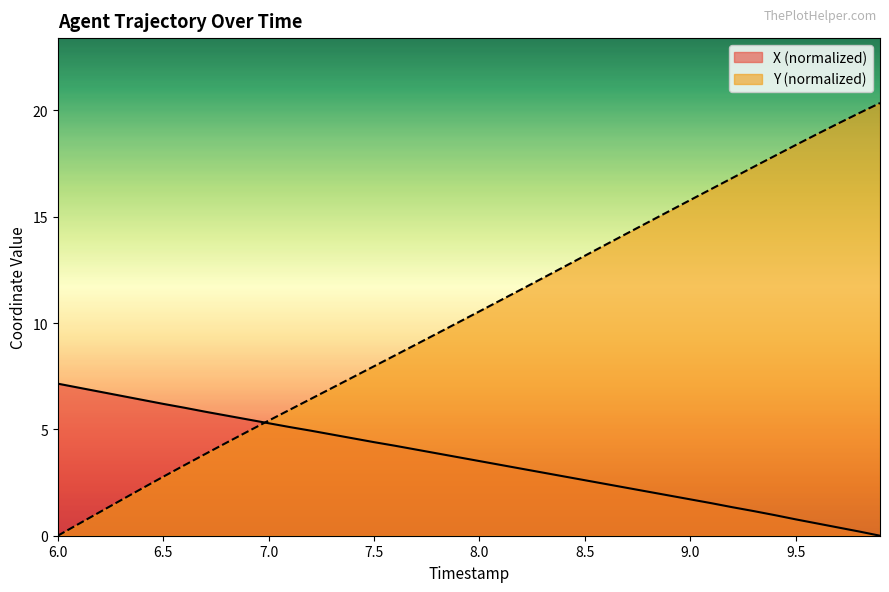

Which series has the largest range (max minus min)?

Y (normalized)